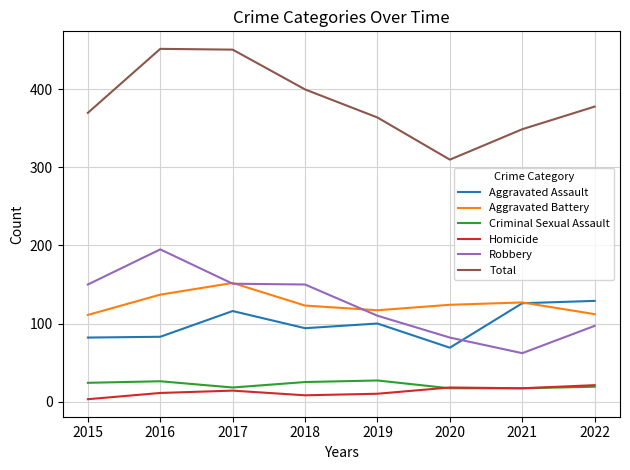

True or false: Criminal Sexual Assault has a value of 19 at 2022.

True